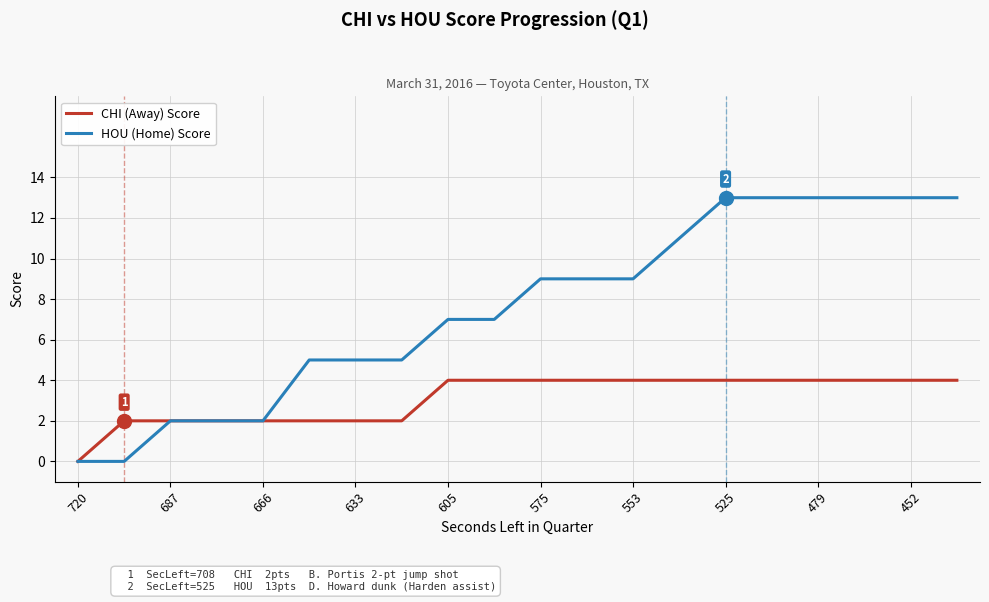

List the series in order of their peak value, lowest first.

CHI (Away) Score, HOU (Home) Score